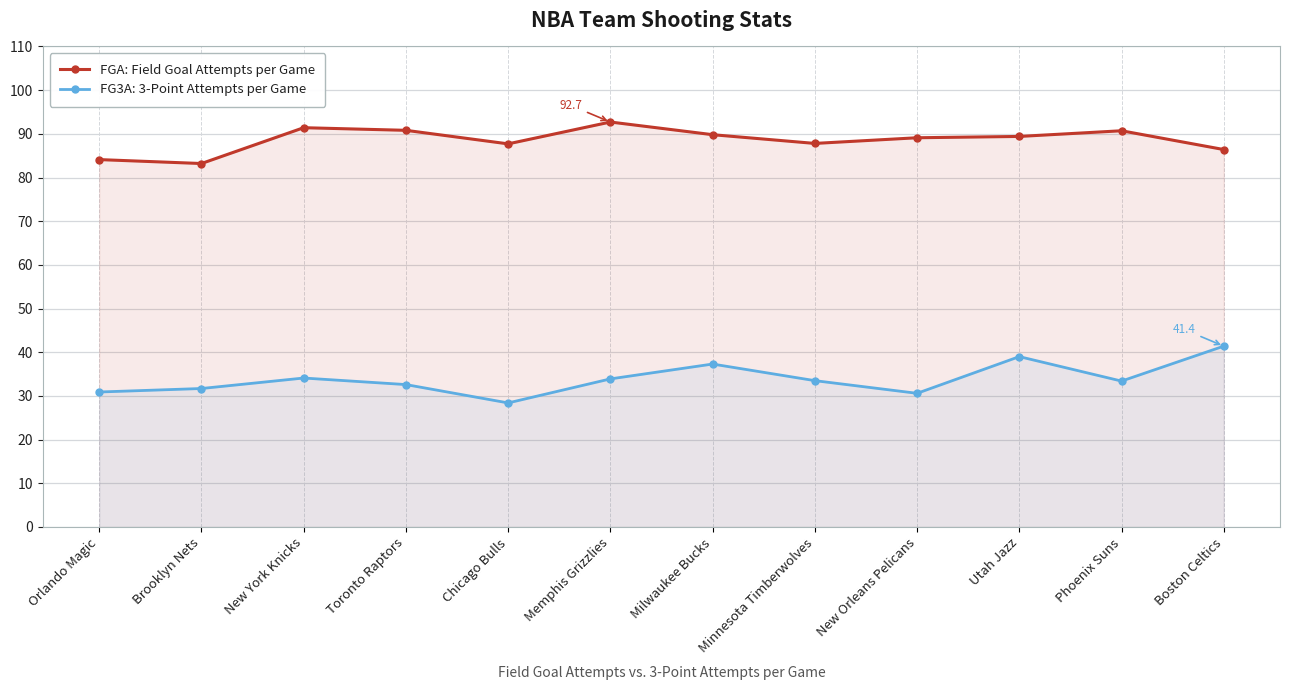

What is the average value of the FG3A: 3-Point Attempts per Game series?

33.9